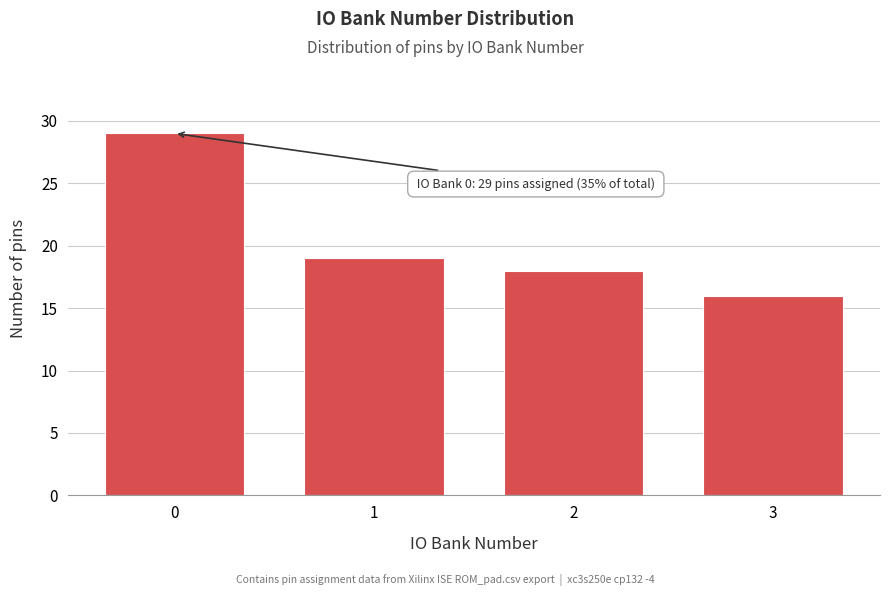

Reading left to right, what are all the values shown in this chart?

0=29	1=19	2=18	3=16